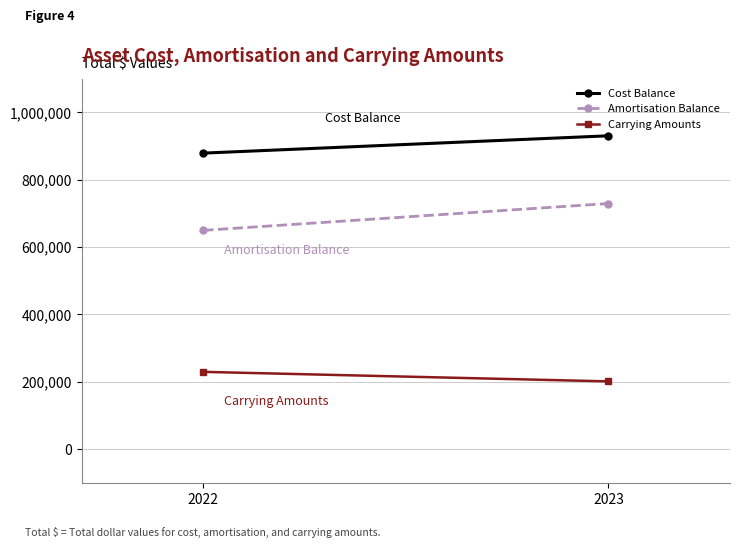

Between 2022 and 2023, which series saw the biggest shift?

Amortisation Balance